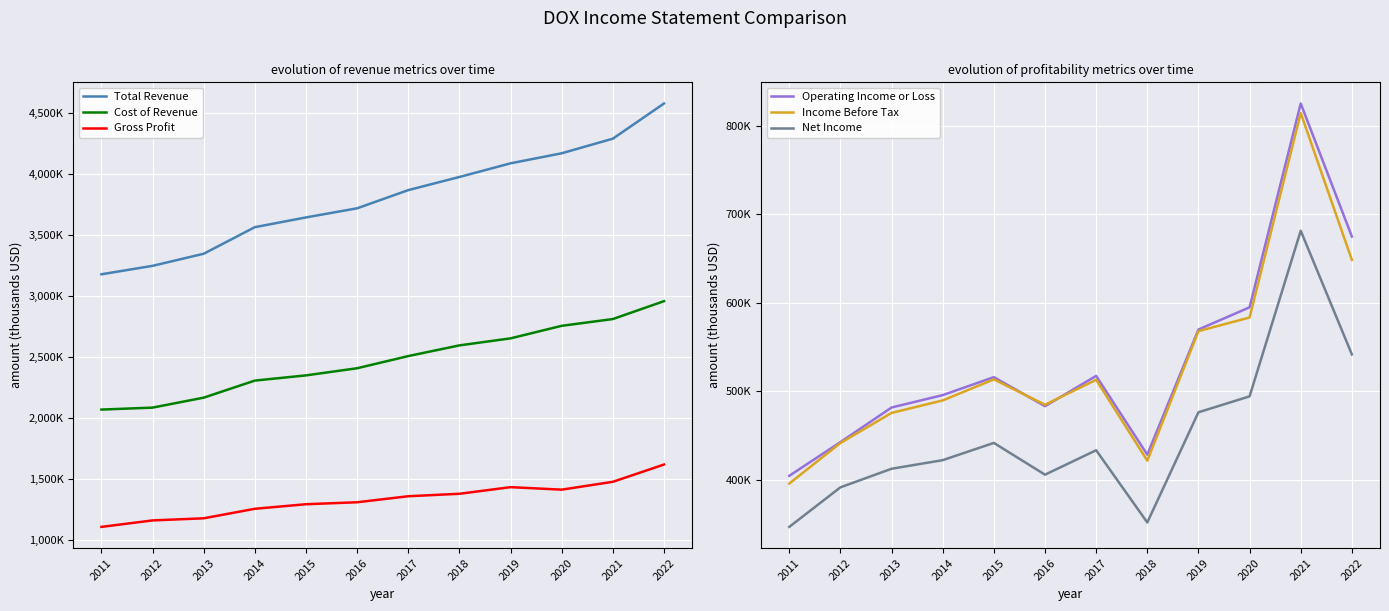

What is the difference between the maximum and second lowest values in the Net Income series?

329600